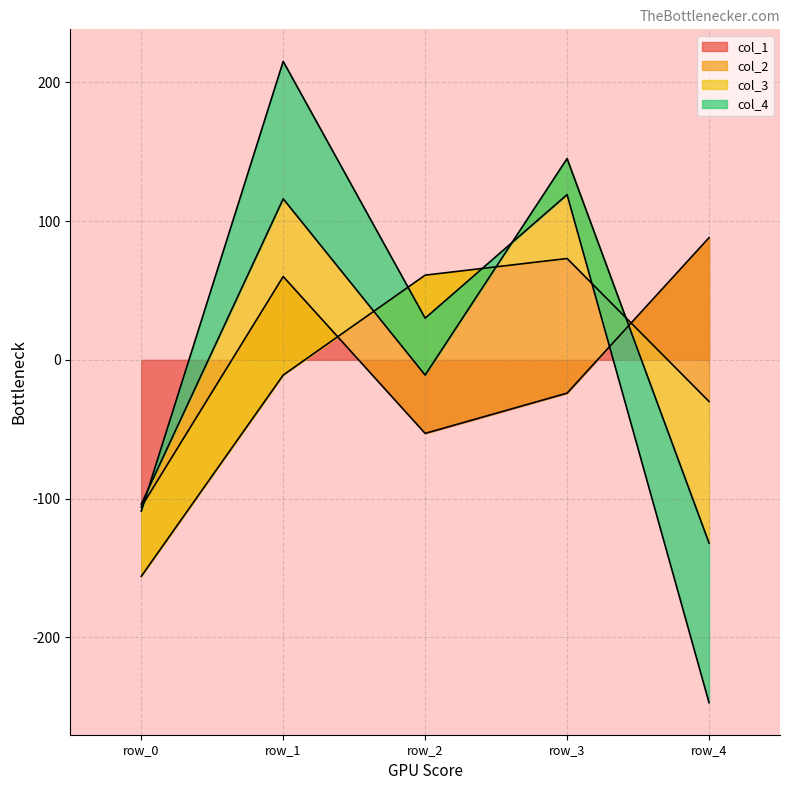

Count the number of categories in the chart.

5